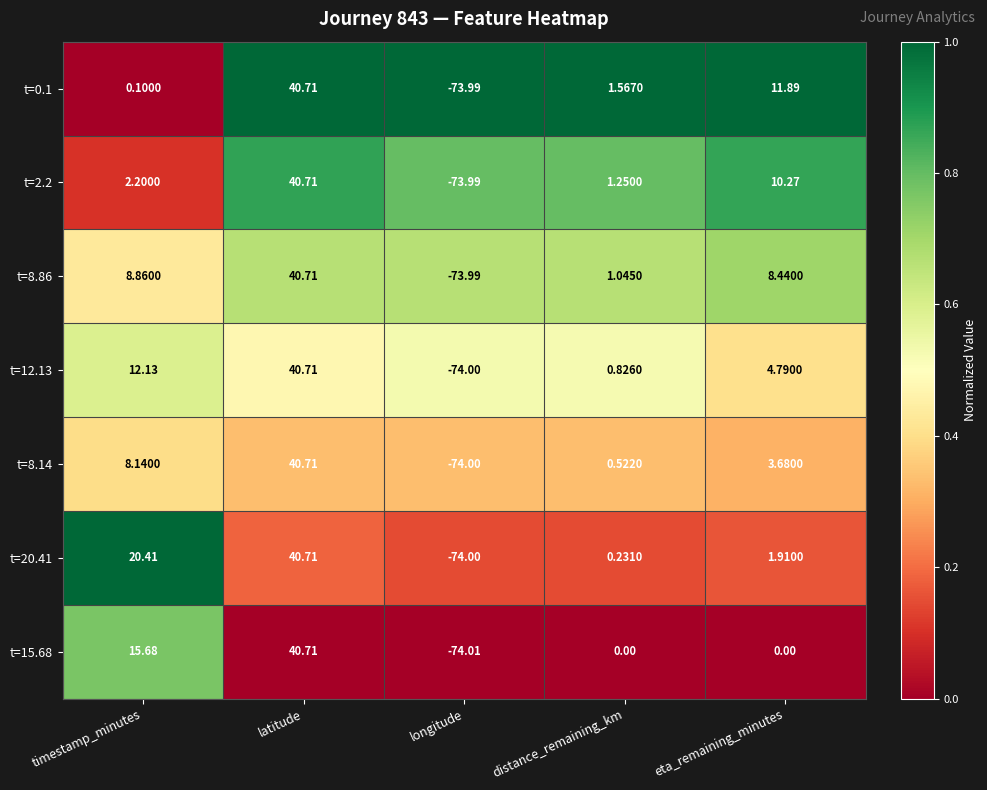

Which category has the highest value across all series?

latitude